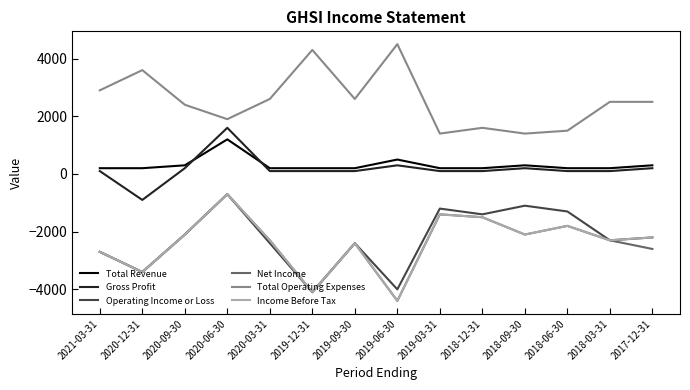

Which series has the largest total across all categories?

Total Operating Expenses